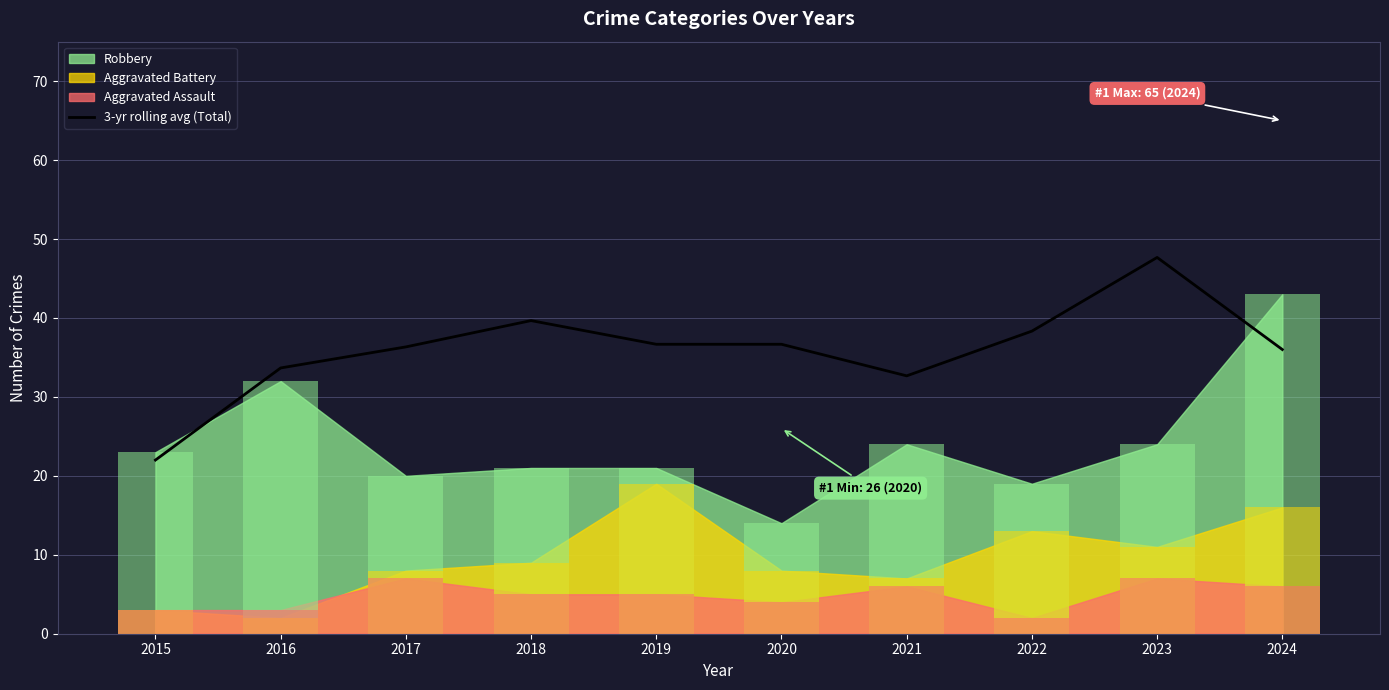

What is the average value?

36.0